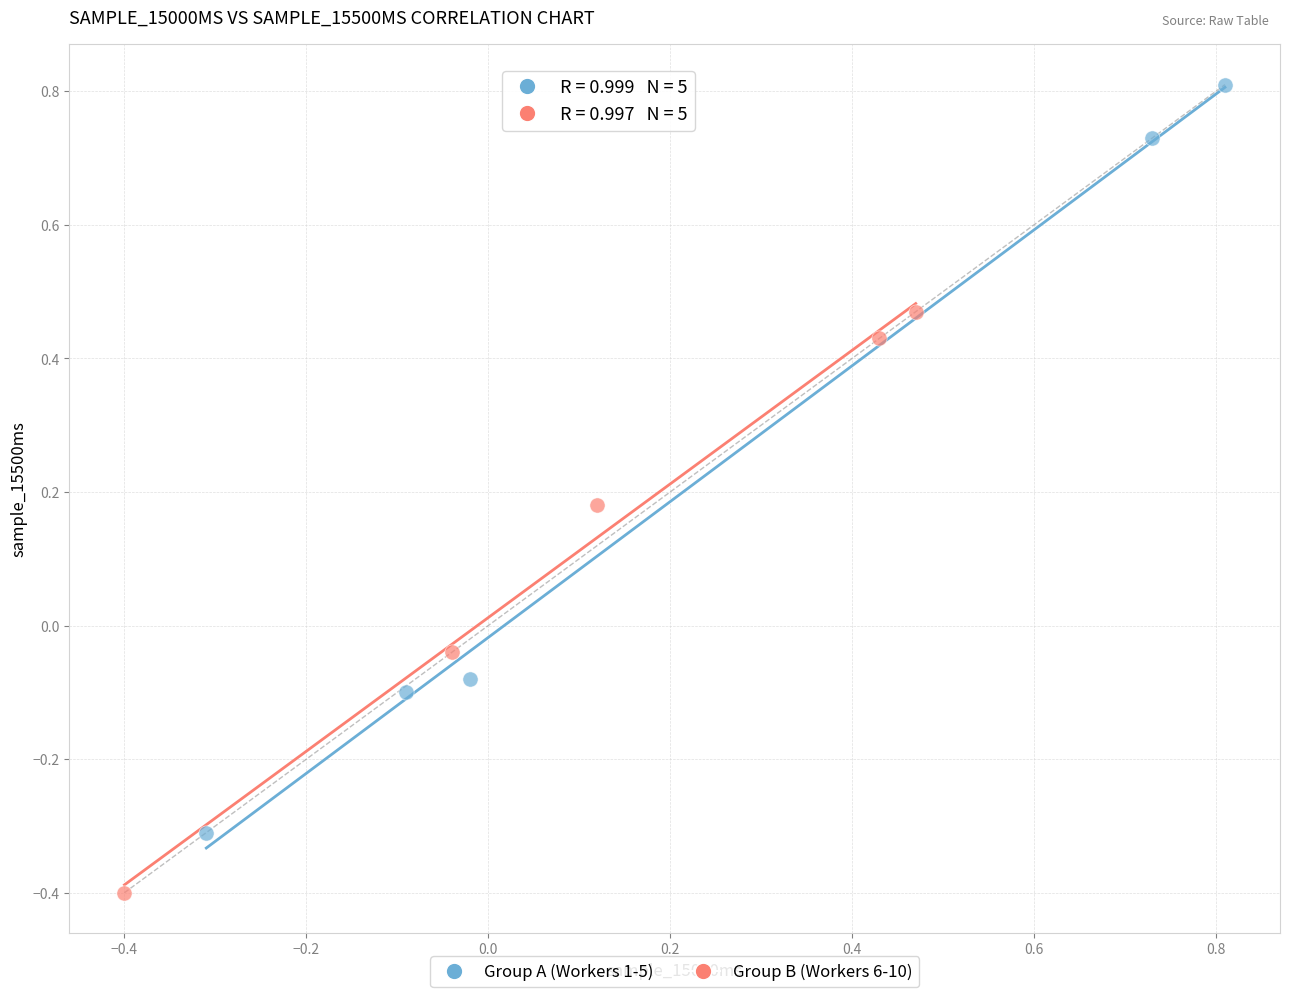

What are all the series names shown in the legend?

Group A (Workers 1-5), Group B (Workers 6-10)